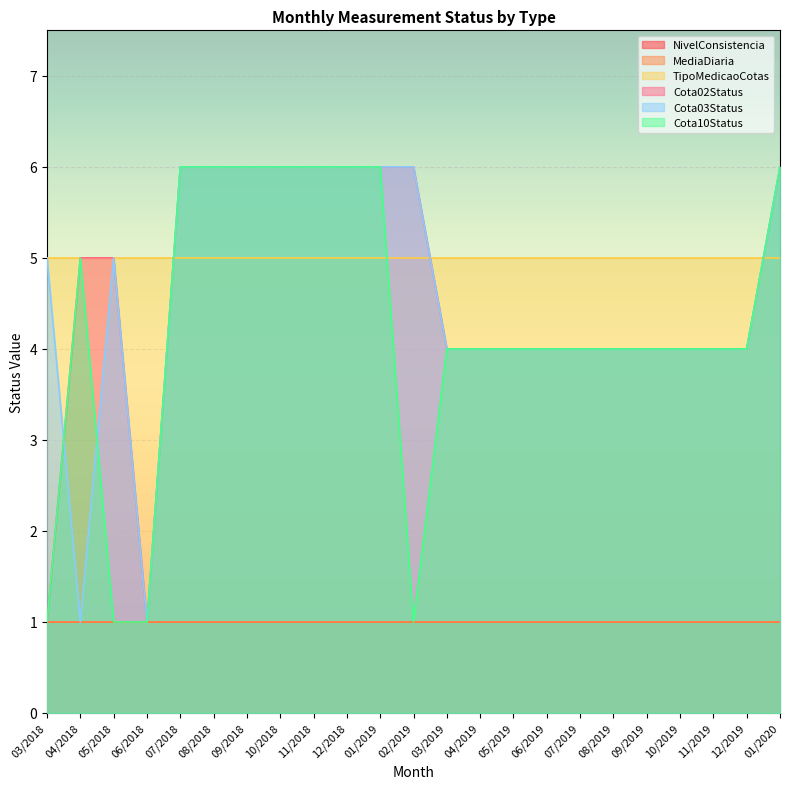

Is it true that Cota10Status equals 2 at 07/2018?

False